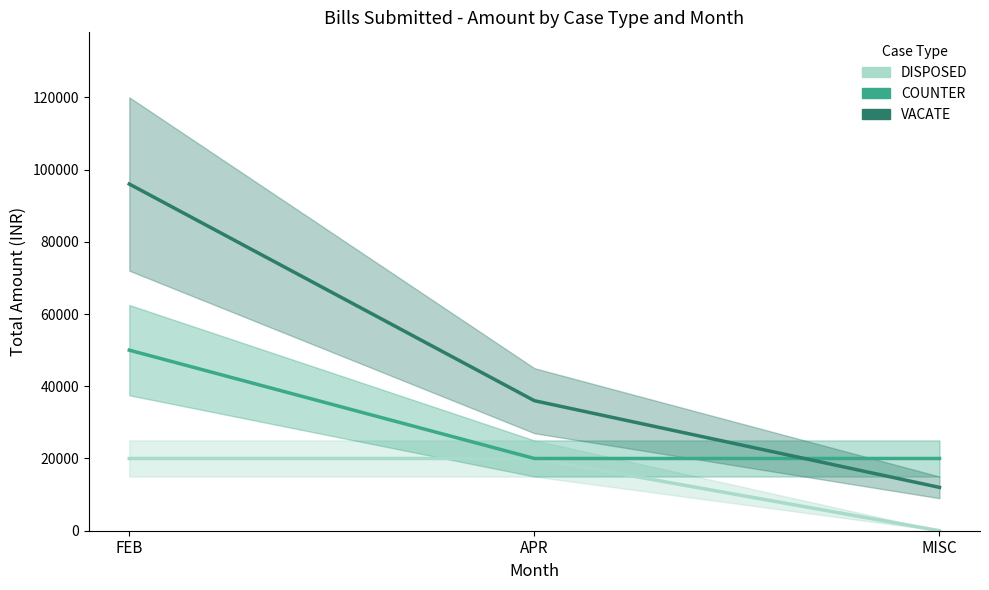

Reading right to left, transcribe all the data shown in this chart.

DISPOSED: 0	20000	20000
COUNTER: 20000	20000	50000
VACATE: 12000	36000	96000